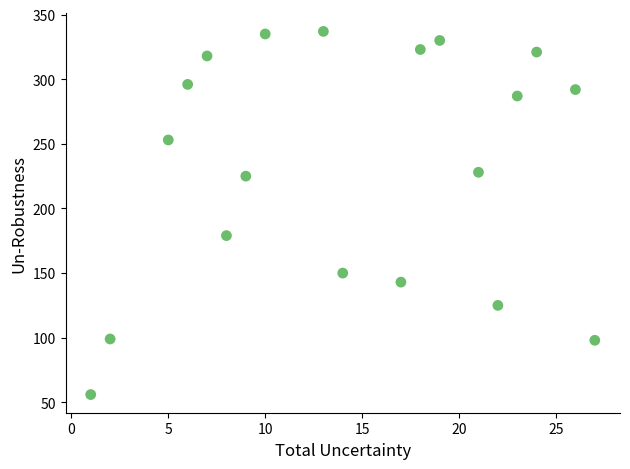

What is the range of X values (max minus min)?

26